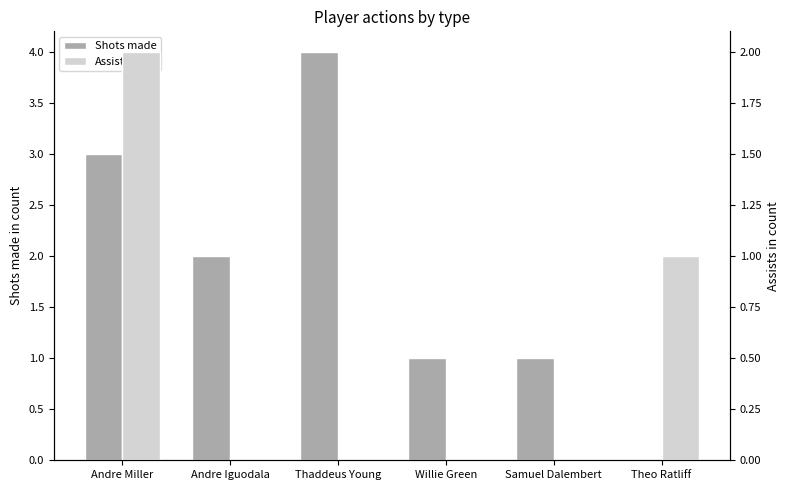

Rank the series by their maximum value, from lowest to highest.

Assists, Shots made